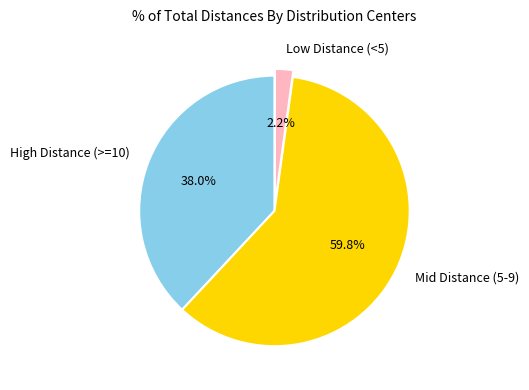

How much of the chart is everything except Low Distance (<5)?

97.8%